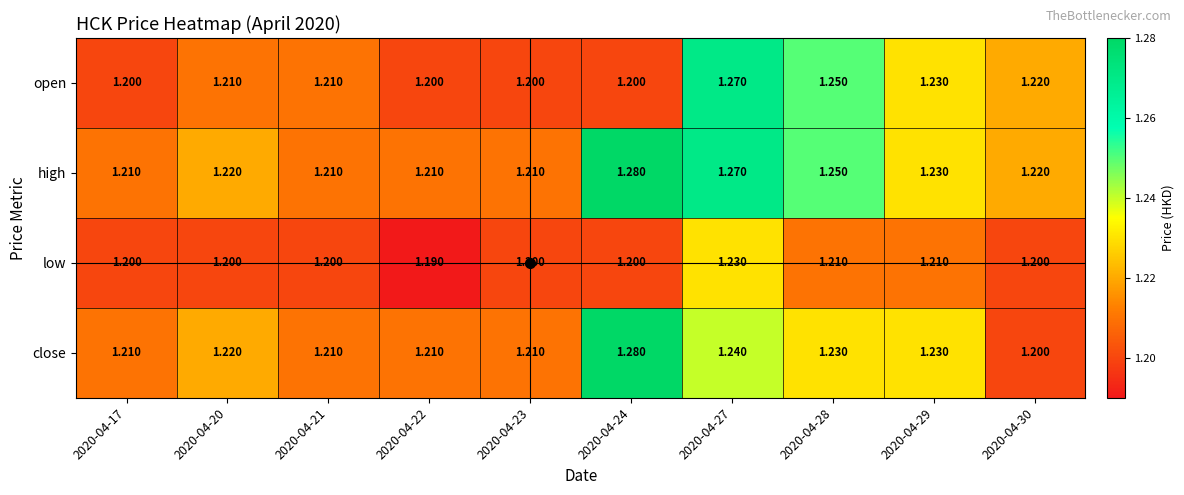

What is the smallest value displayed?

1.2